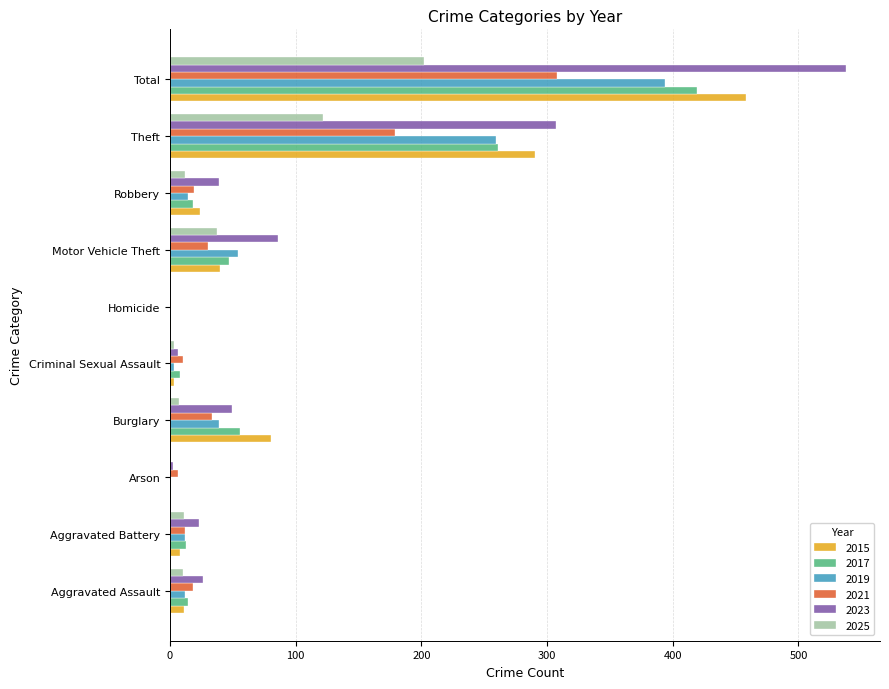

True or false: 2021 has a value of 179 at Theft.

True